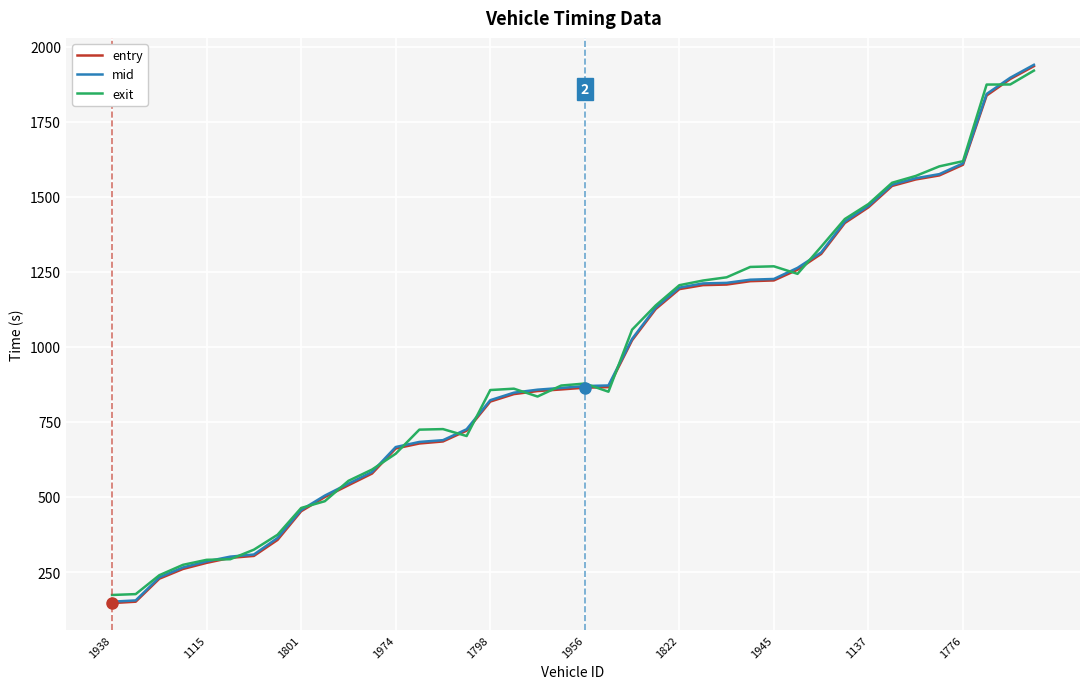

How many distinct data groups are displayed?

3